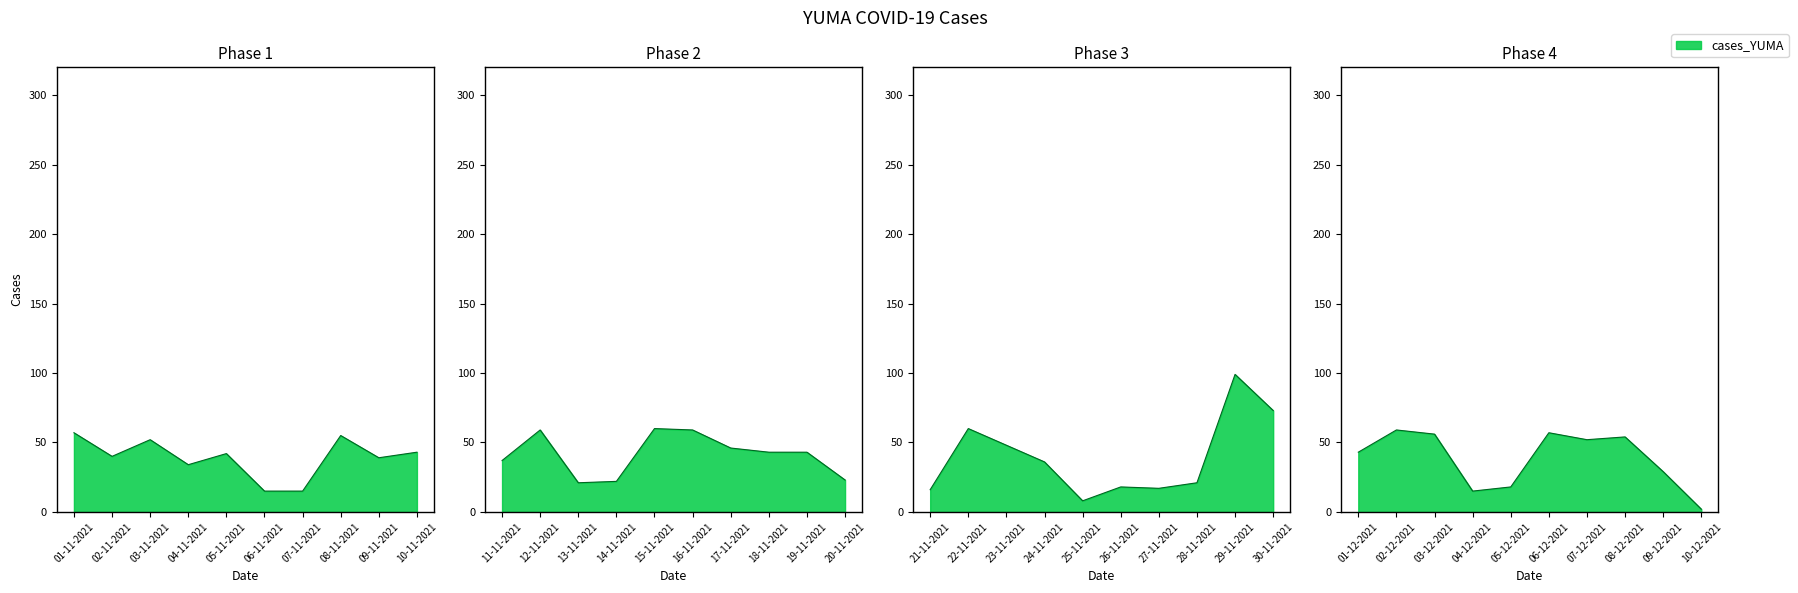

Which label corresponds to the smallest value in the chart?

2021-12-10